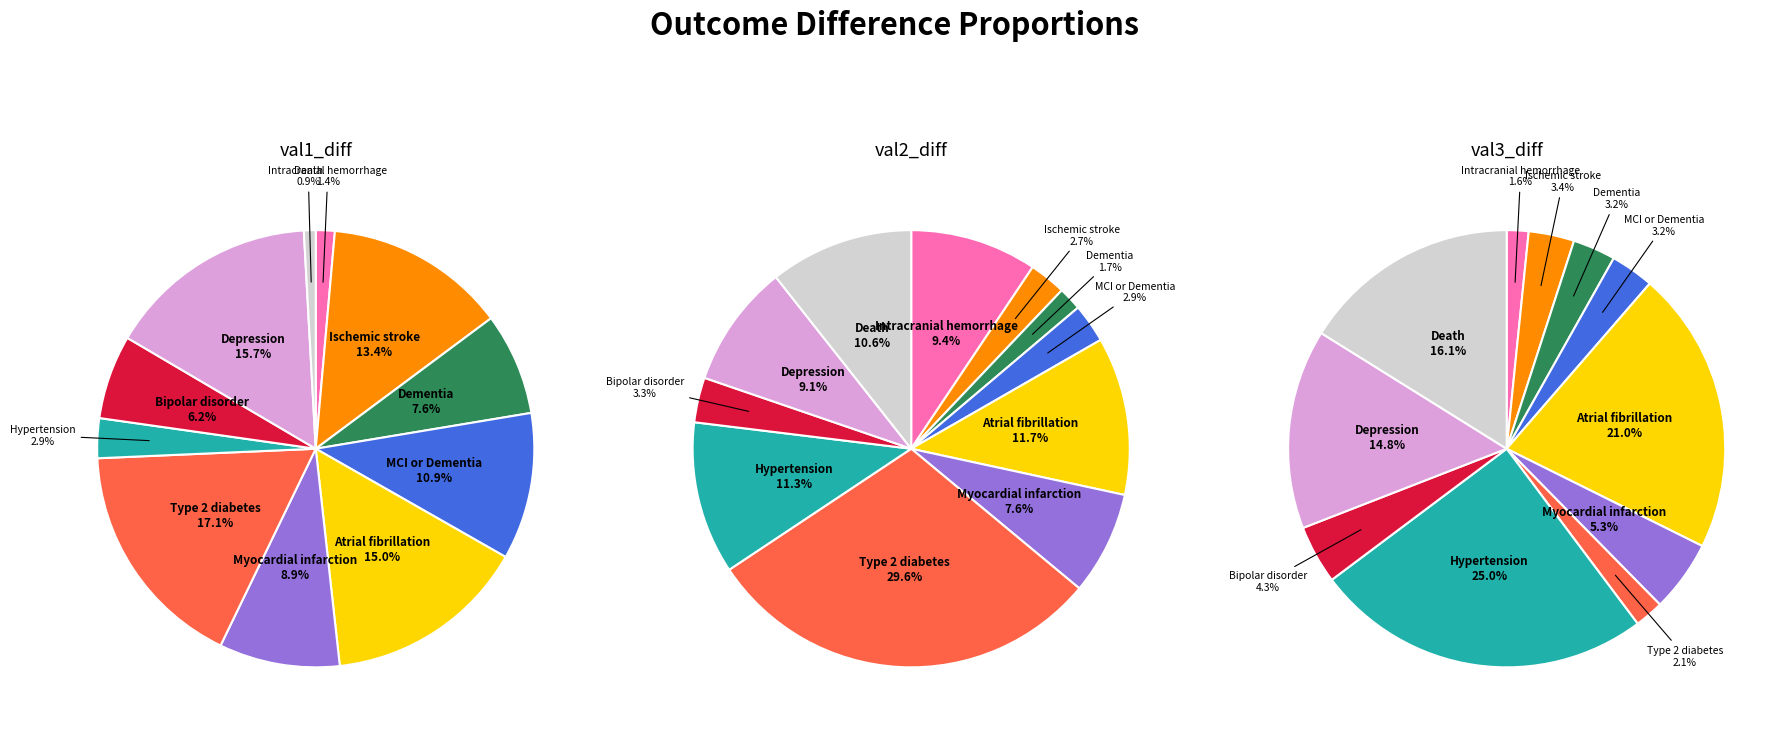

To the nearest percent, what percentage of the pie is Dementia?

3%